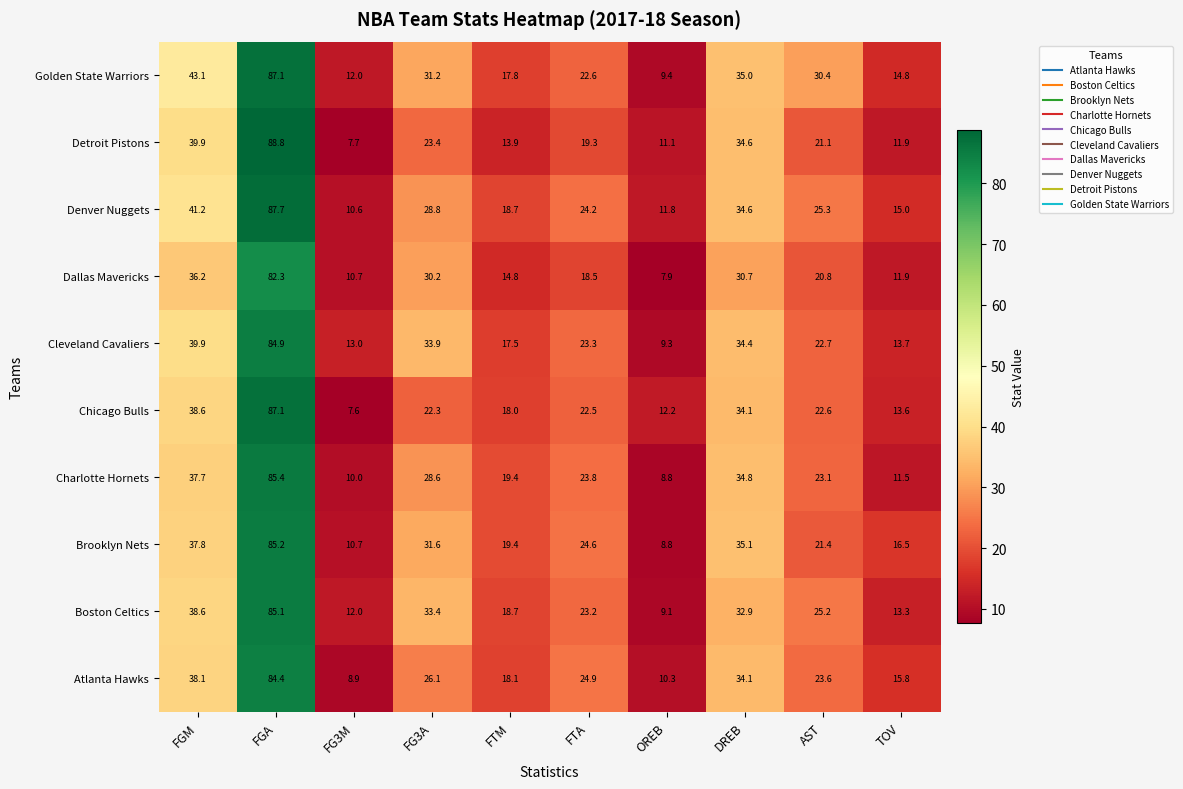

What value does the Chicago Bulls series have at FGA?

87.1